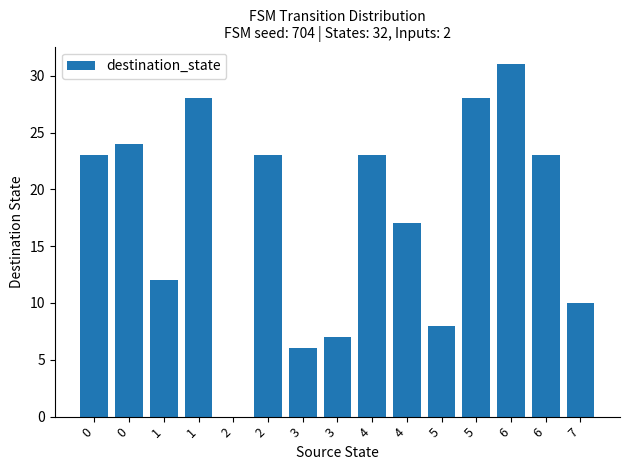

Read the value at 4.

23